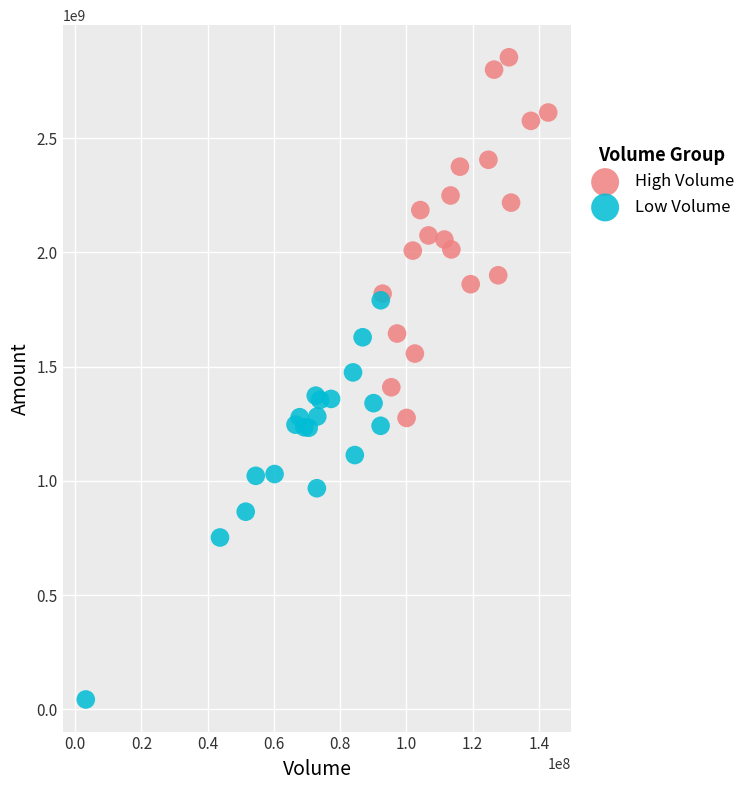

Which series has the largest Y range (max minus min)?

Low Volume